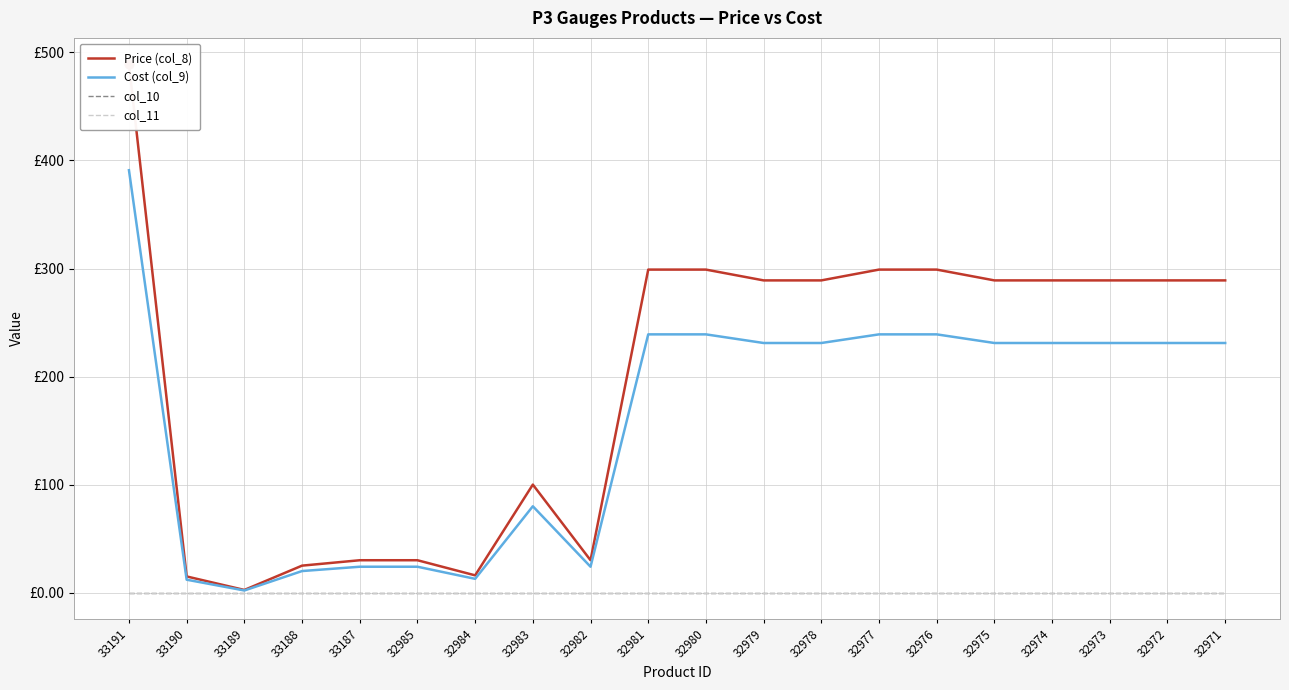

Which series has the widest spread of Y values?

Price (col_8)